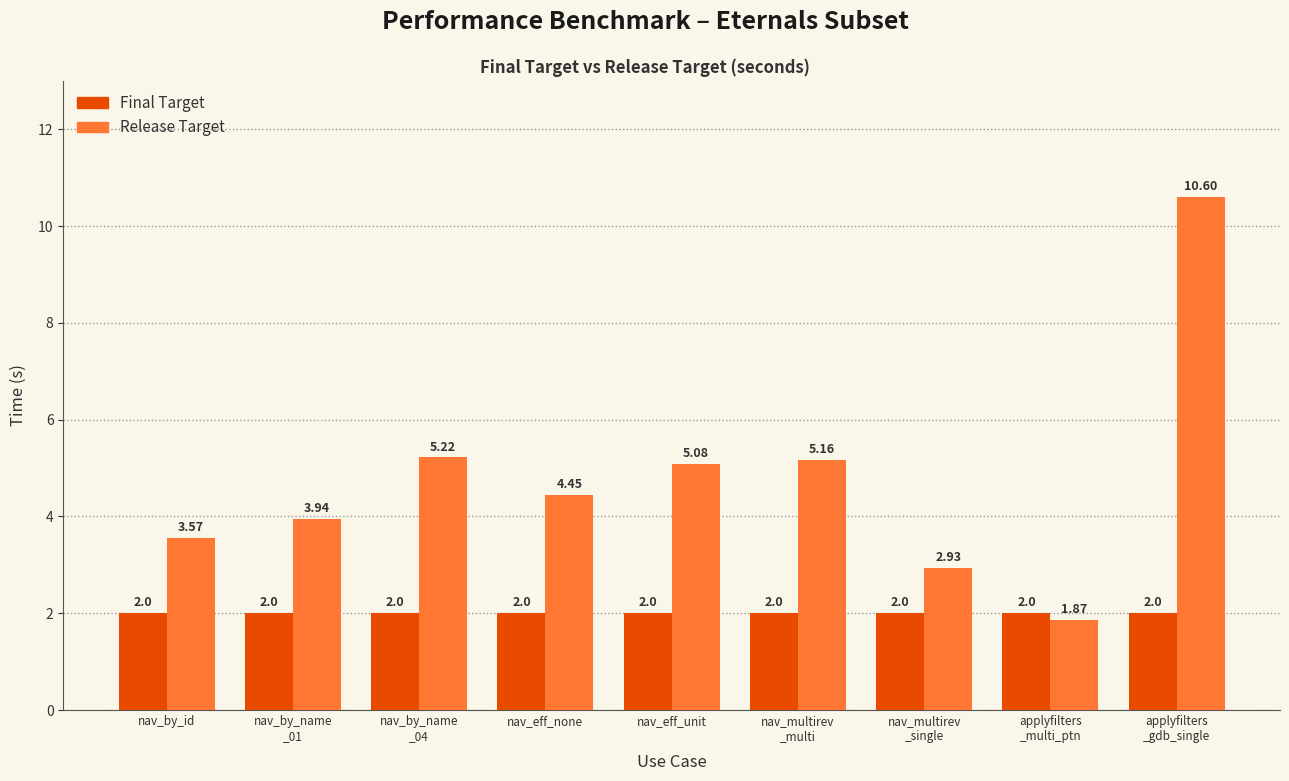

Which series has the widest spread of values?

Release Target